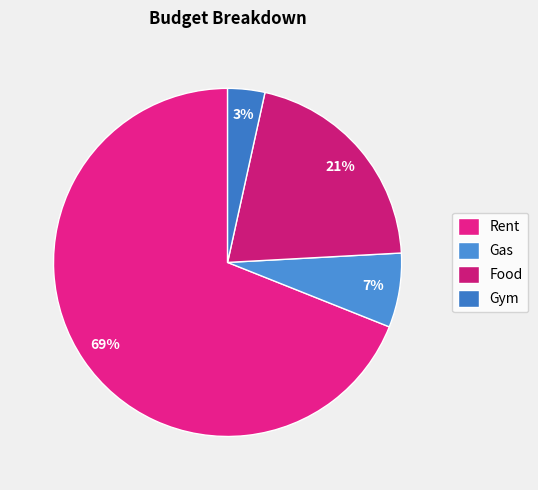

To the nearest percent, what is the difference between the largest and smallest slice percentages?

66%